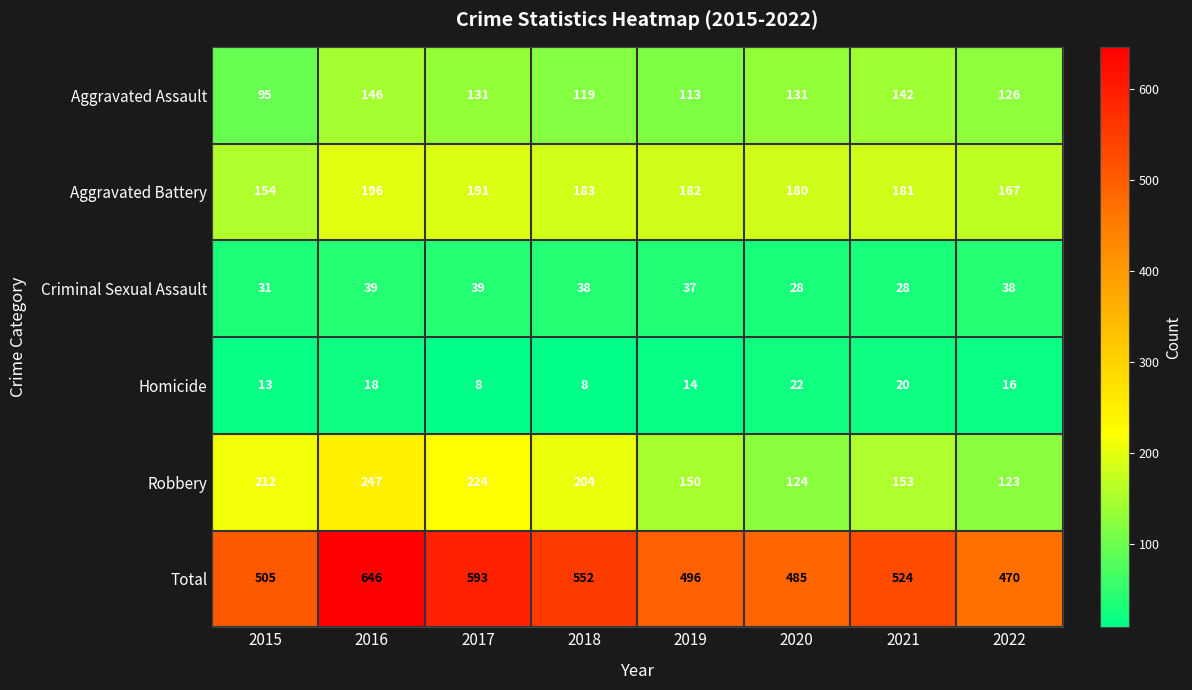

Is it true that Aggravated Assault equals 146 at 2016?

True